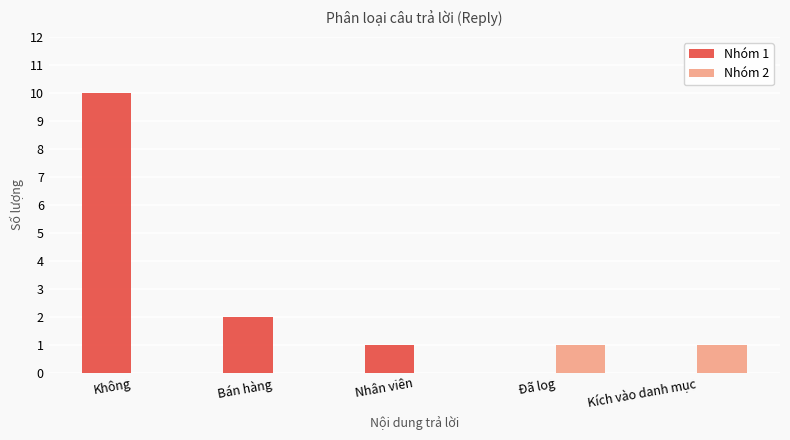

Between Không and Nhân viên, which series saw the biggest shift?

Nhóm 1